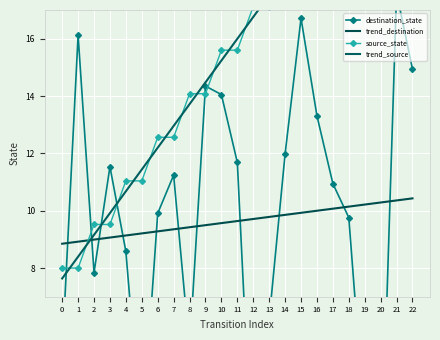

What is the maximum value shown in the chart?

24.7